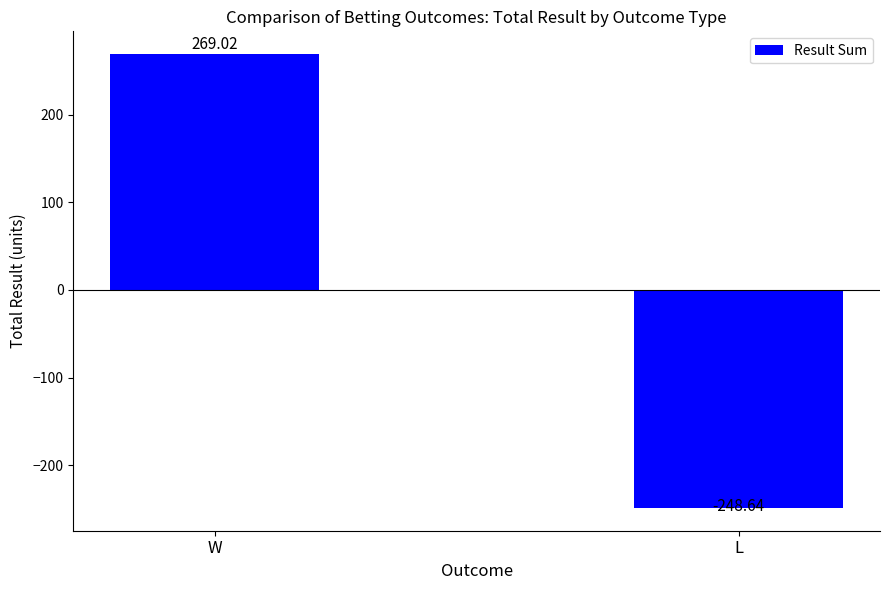

How many values are above zero?

1